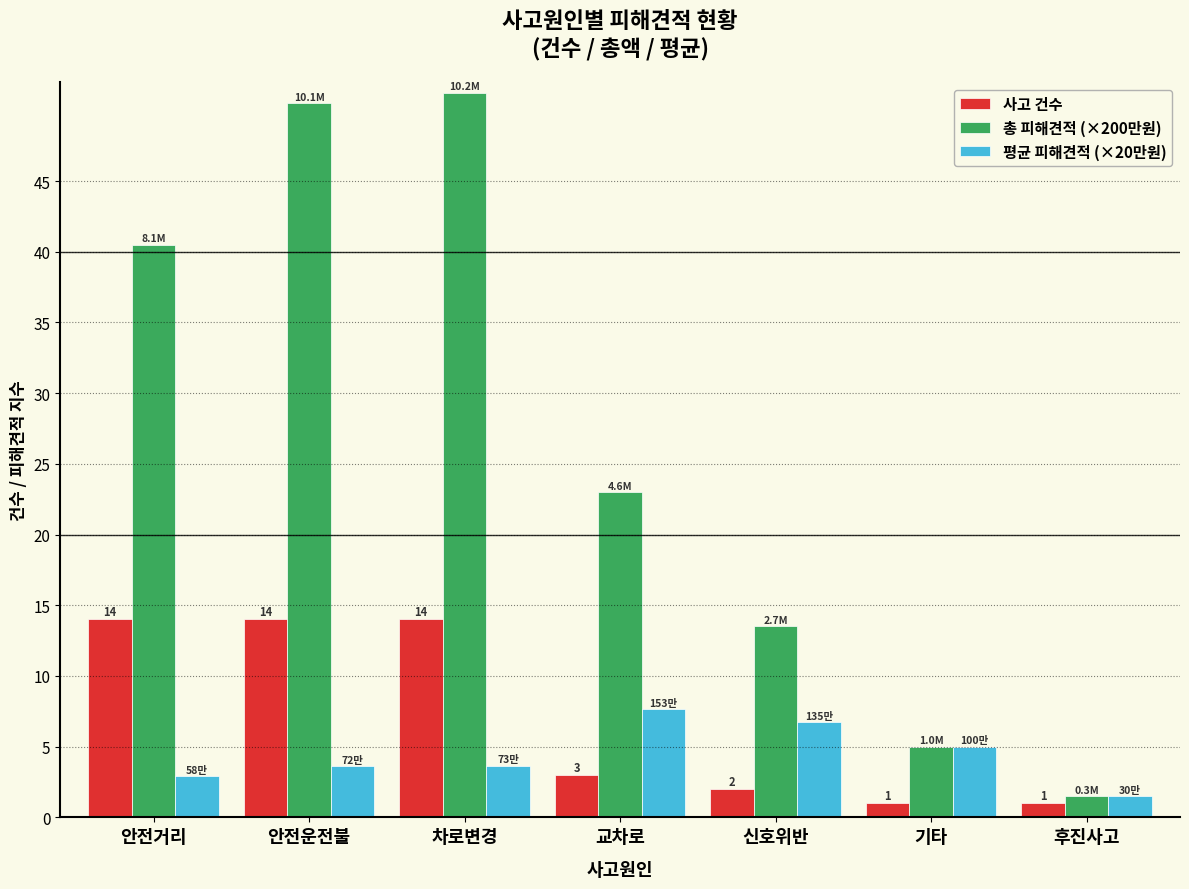

What is the sum of all 평균 피해견적 (×20만원) values?

31.1